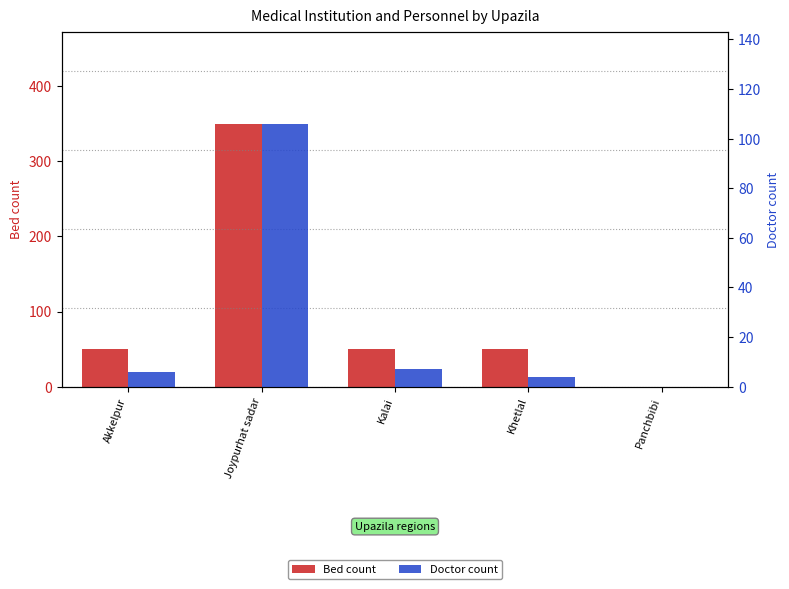

List the series in order of their overall mean, lowest first.

Doctor count, Bed count